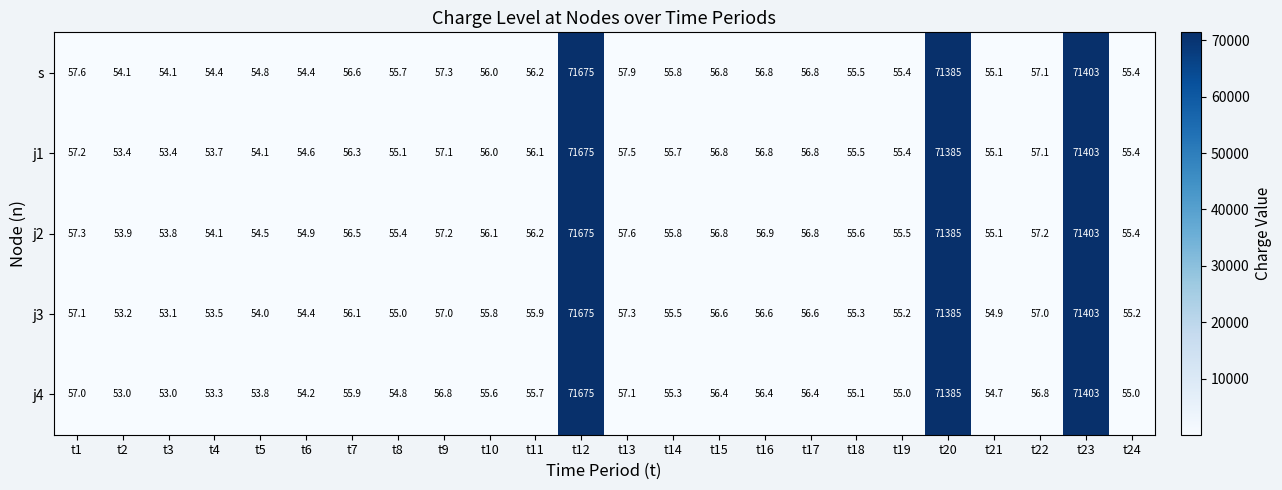

Which series has the widest spread of values?

j4